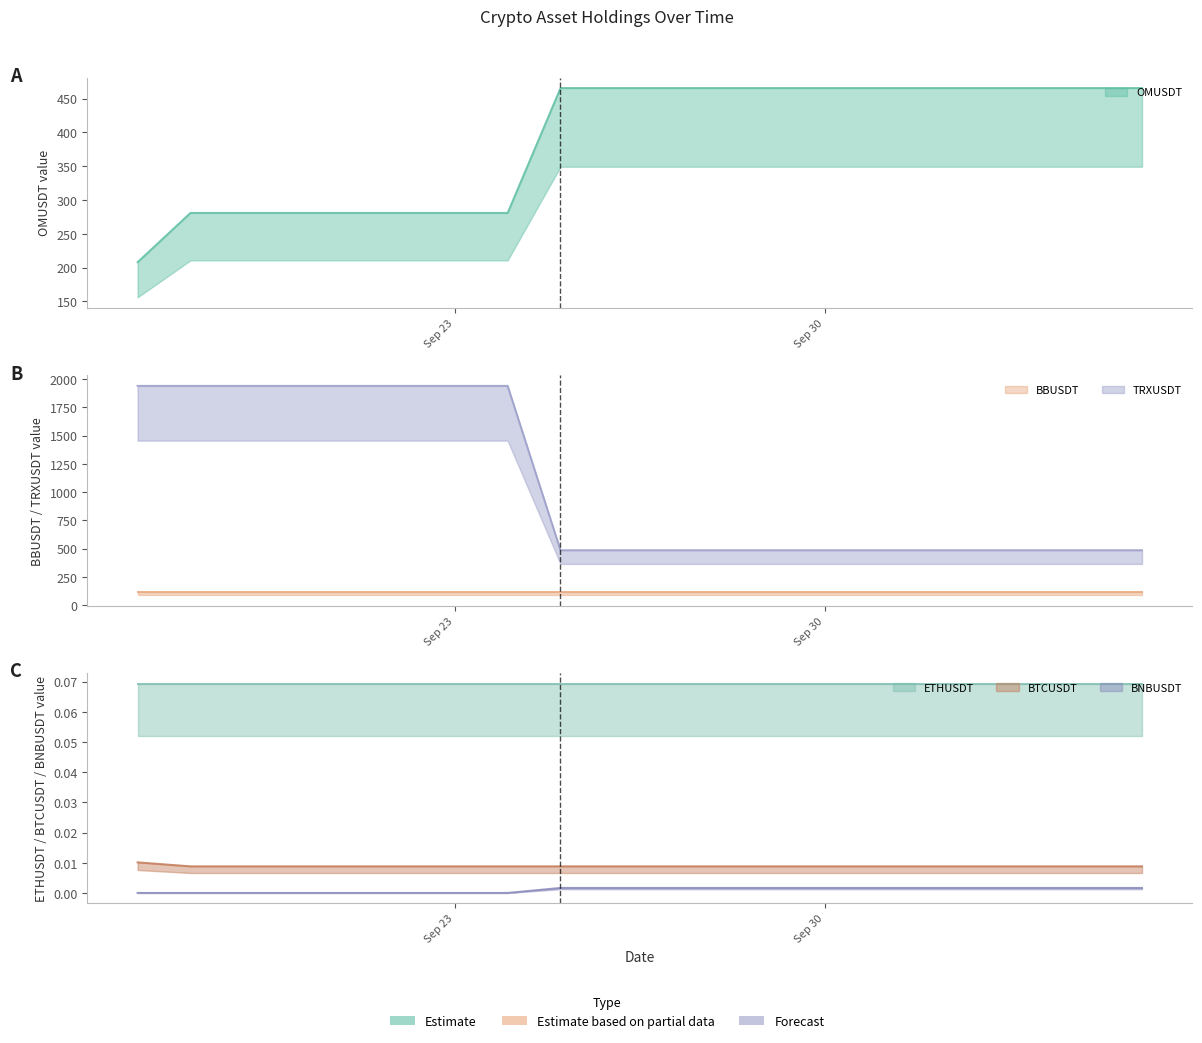

Is it true that OMUSDT equals 281.0 at 2024-09-24?

True